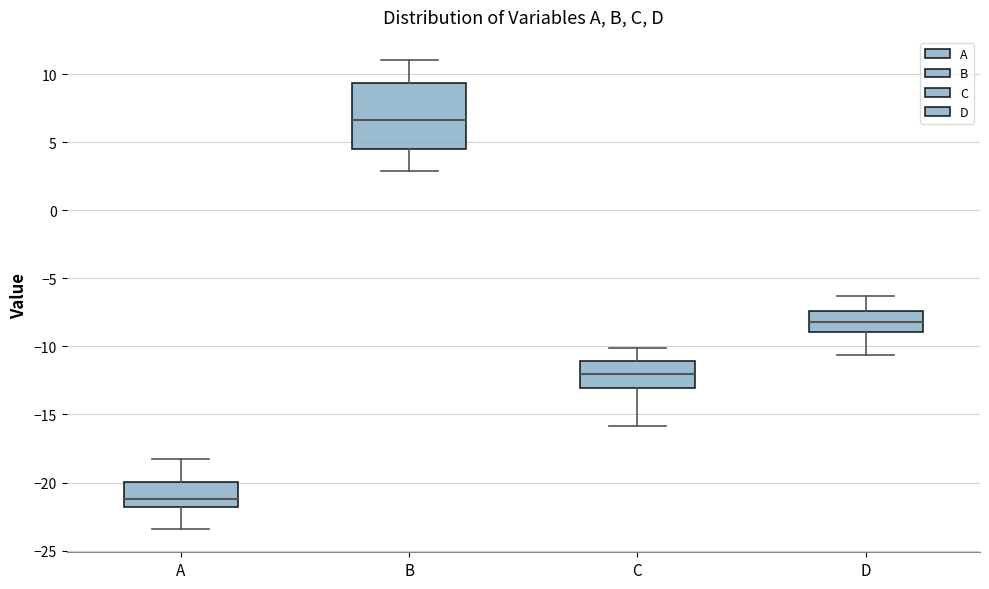

Reading left to right, read every box against the y-axis: the position of its median line, the range the box covers, and the ends of its whiskers. The values are not printed on the chart, so give them approximately, as read against the axis.

A: median -21.0, box -22.0 to -20.0, whiskers -23.5 to -18.0
B: median 6.5, box 4.5 to 9.5, whiskers 3.0 to 11.0
C: median -12.0, box -13.0 to -11.0, whiskers -16.0 to -10.0
D: median -8.0, box -9.0 to -7.5, whiskers -10.5 to -6.5